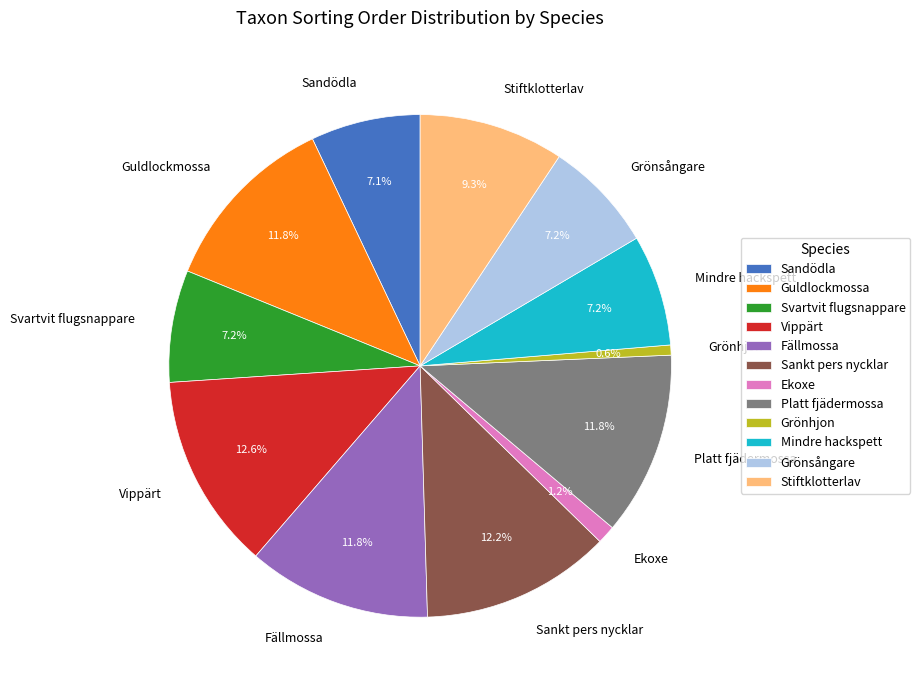

How much of the chart is everything except Fällmossa?

88.2%